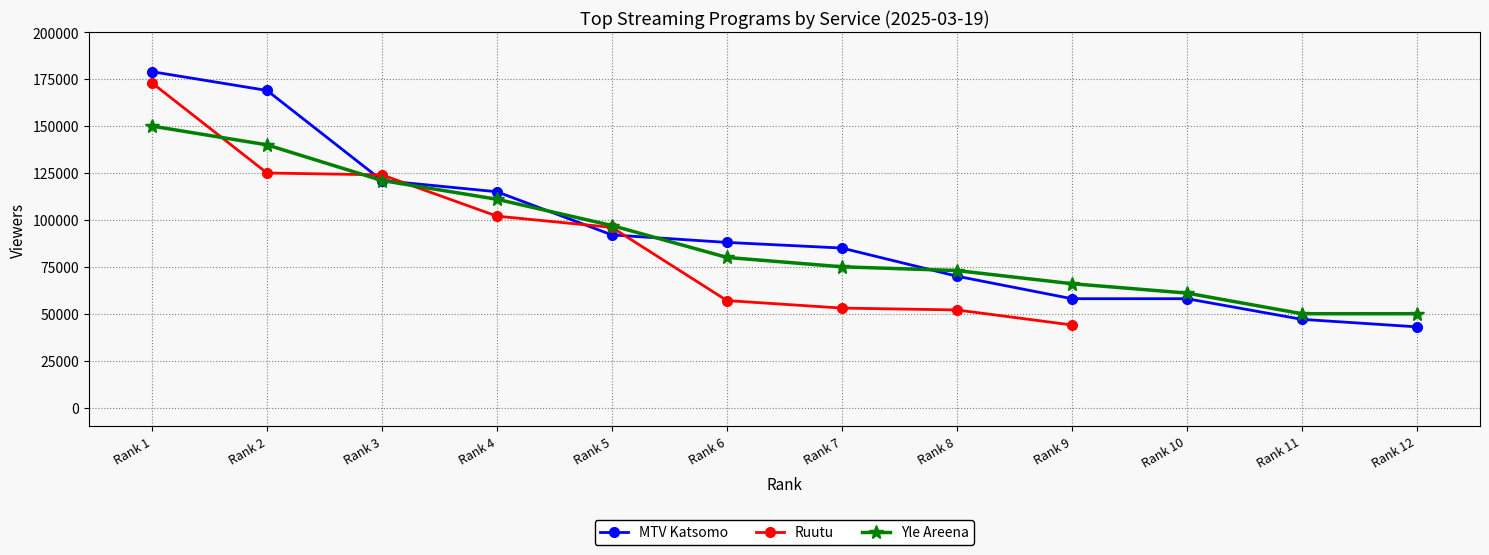

List the labels in order of MTV Katsomo value, smallest first.

Rank 12, Rank 11, Rank 9, Rank 10, Rank 8, Rank 7, Rank 6, Rank 5, Rank 4, Rank 3, Rank 2, Rank 1